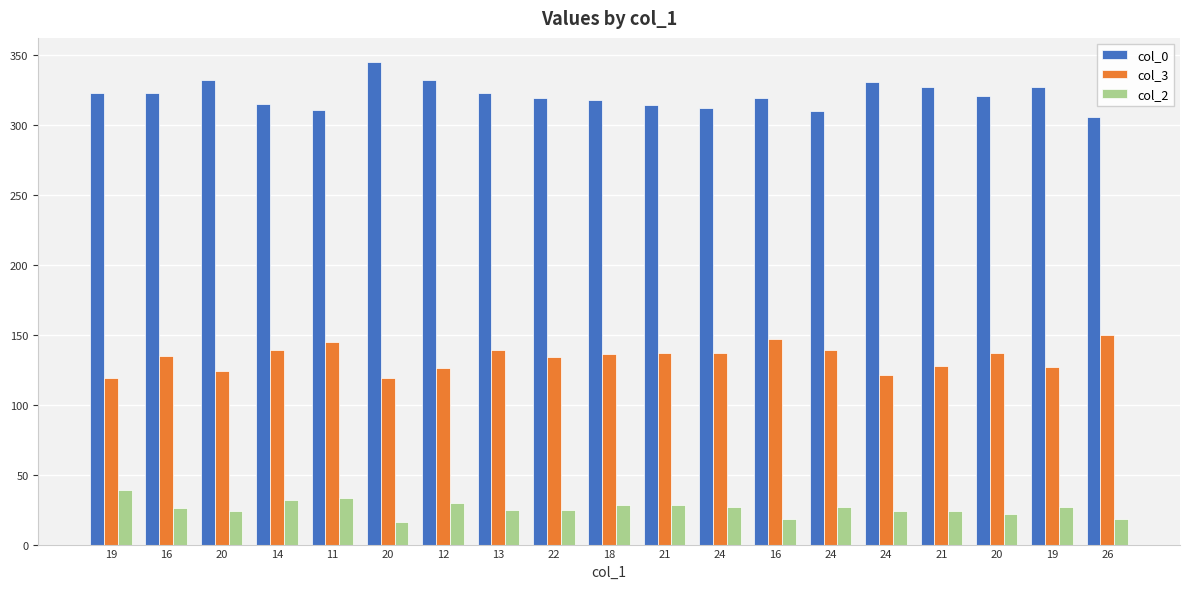

What are all the series names shown in the legend?

col_0, col_3, col_2